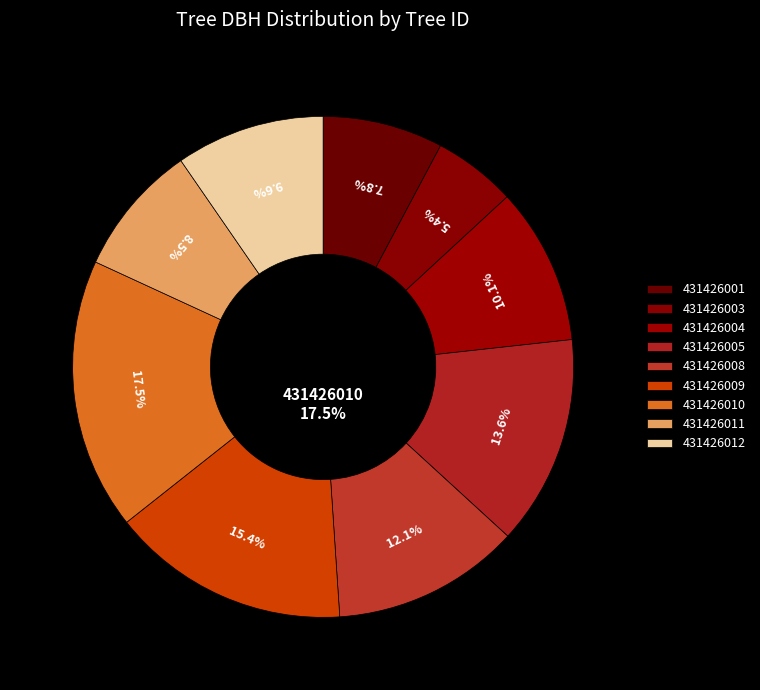

To the nearest percent, what is the difference between the 431426003 and 431426008 slice percentages?

7%